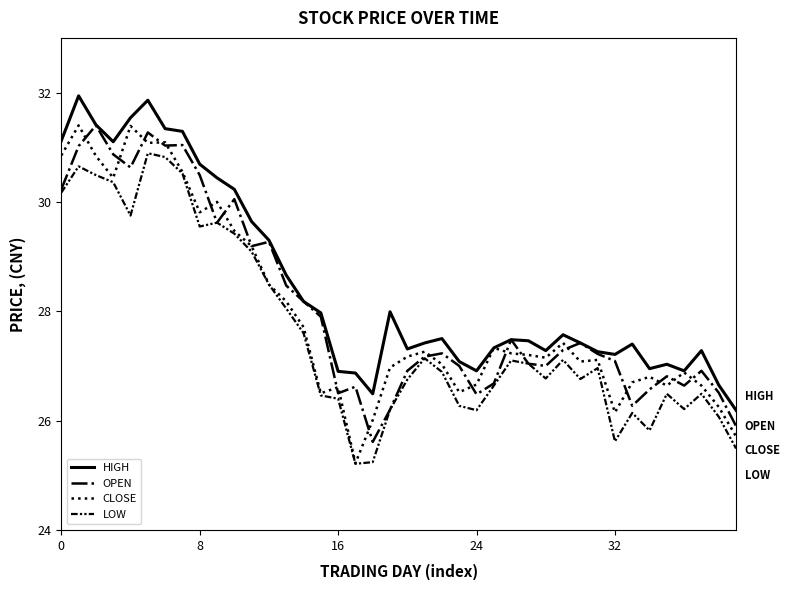

True or false: LOW and HIGH intersect in this chart.

False